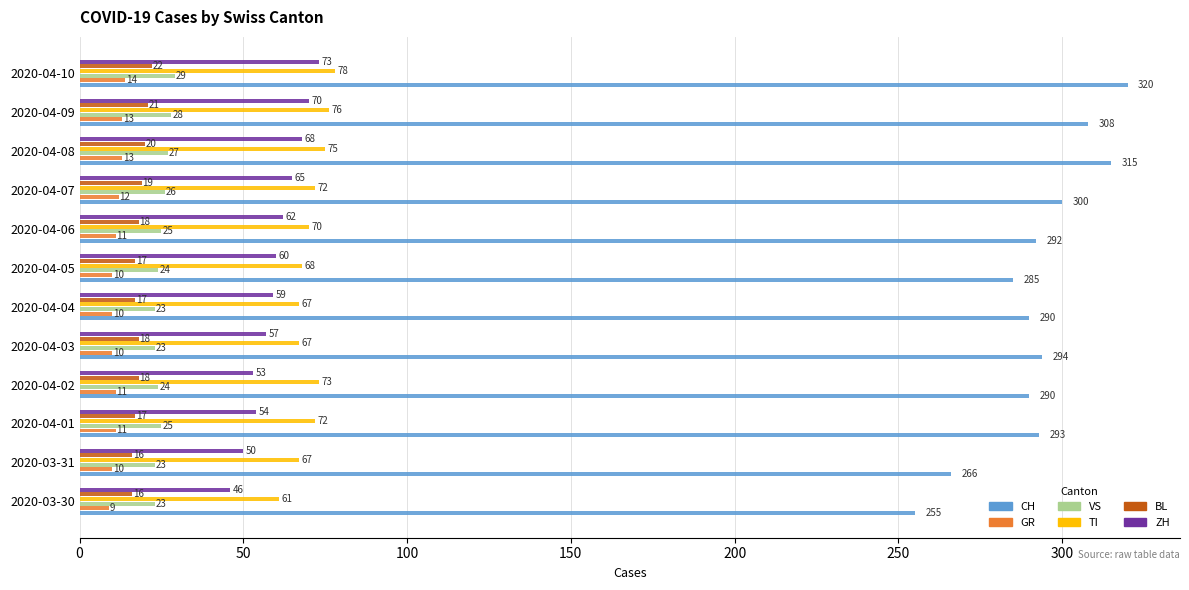

Which series has the widest spread of values?

CH